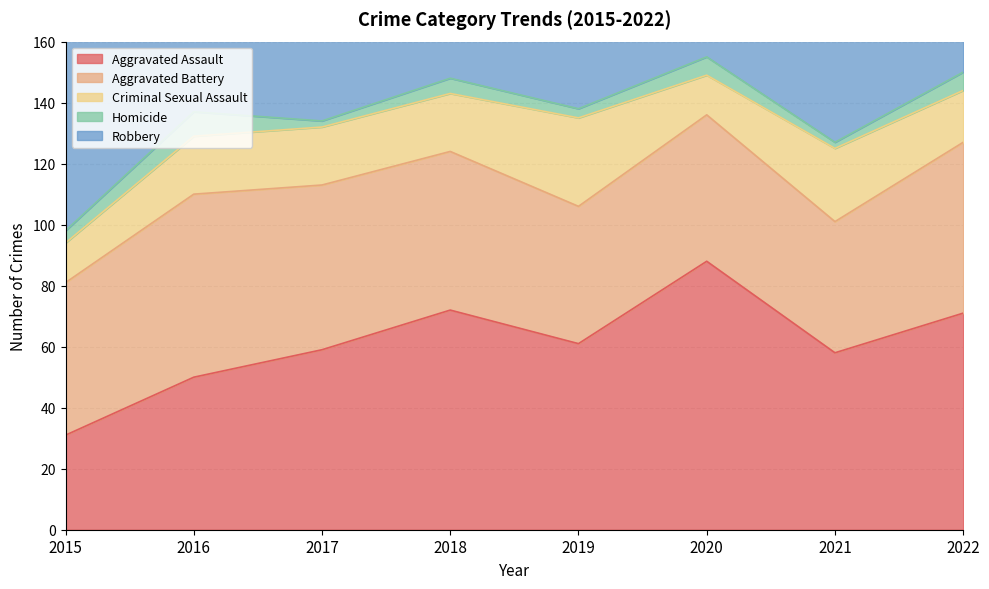

Count the Homicide values in the range 3 to 6.

5